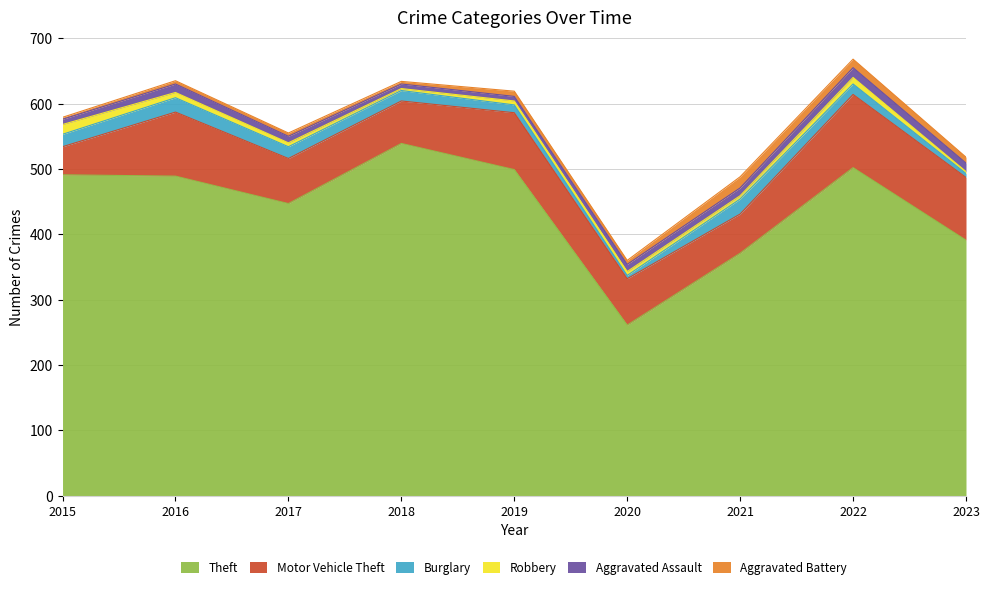

What is the difference between the second highest and second lowest values in the Aggravated Assault series?

6